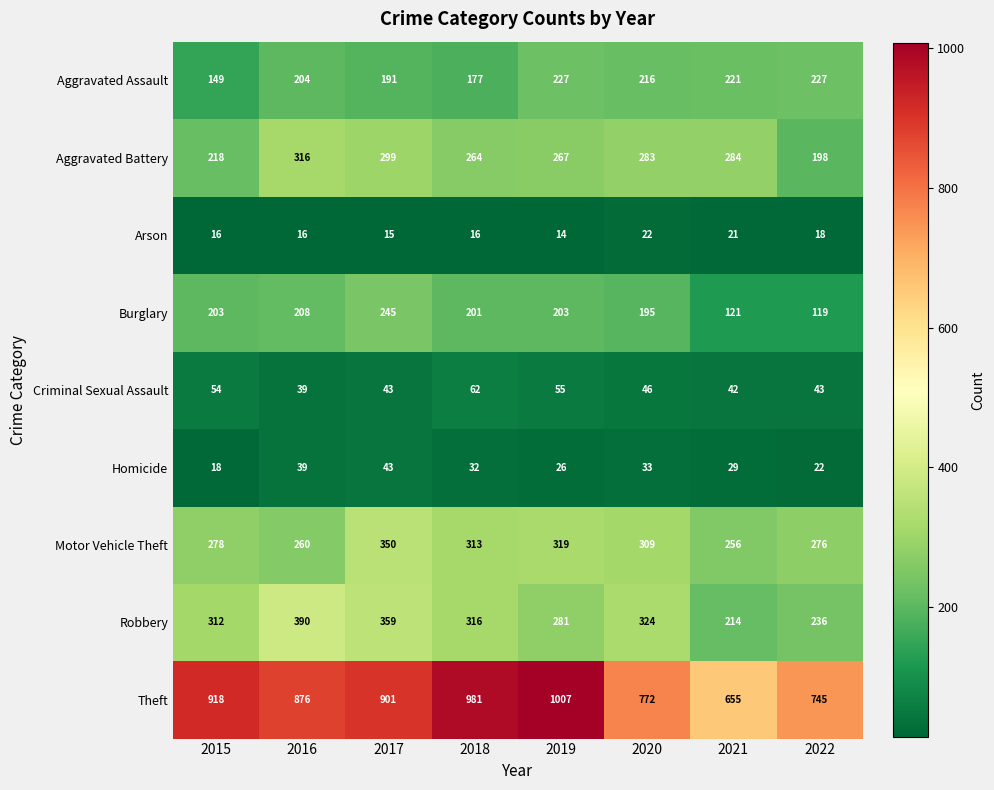

What is the difference between the Burglary values at 2021 and 2020?

74